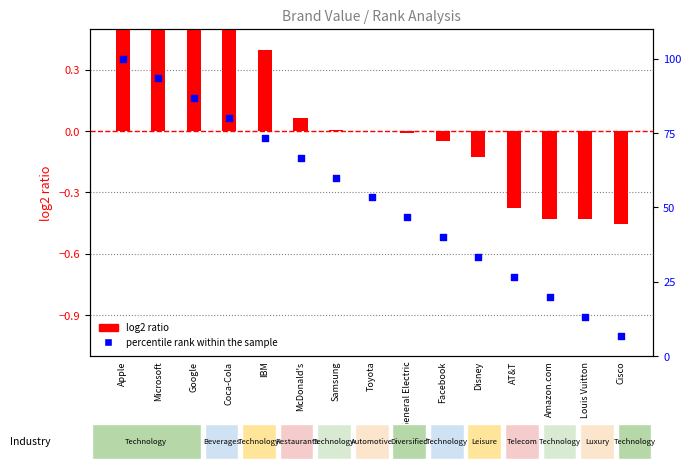

Is the value of percentile rank within the sample at Toyota greater than the value of log2 ratio at Microsoft?

Yes